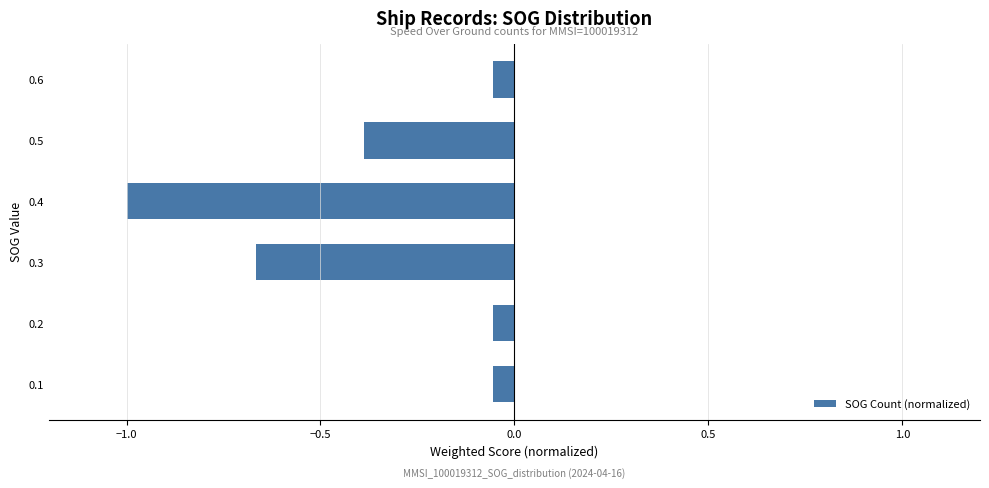

True or false: the data shows -1.0 at 0.4.

True